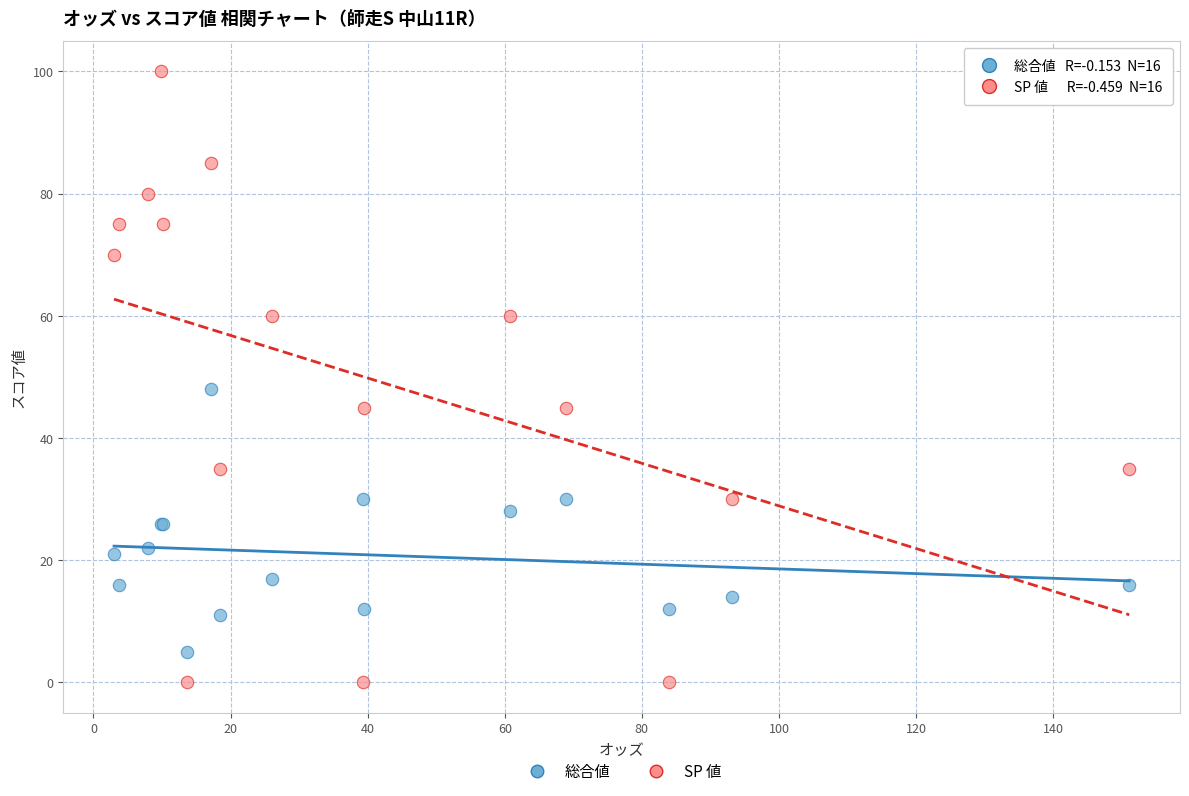

What are all the series names shown in the legend?

総合値, SP 値